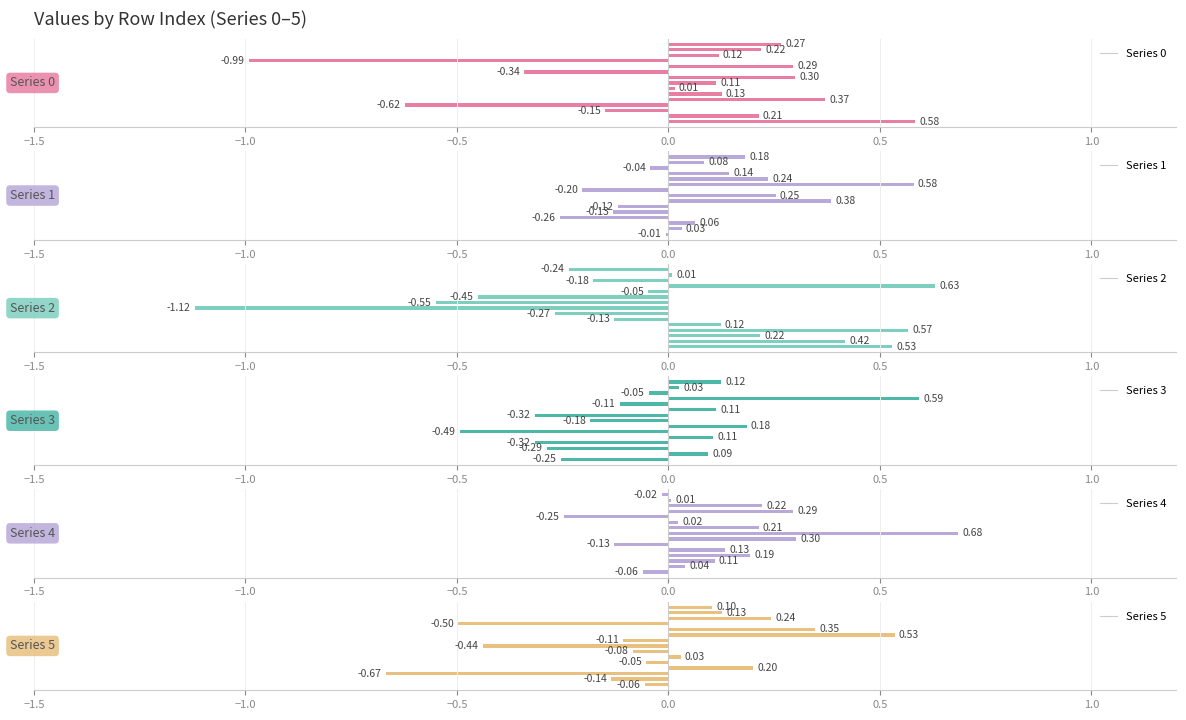

What is the difference between the maximum and second lowest values in the Series 0 series?

1.2